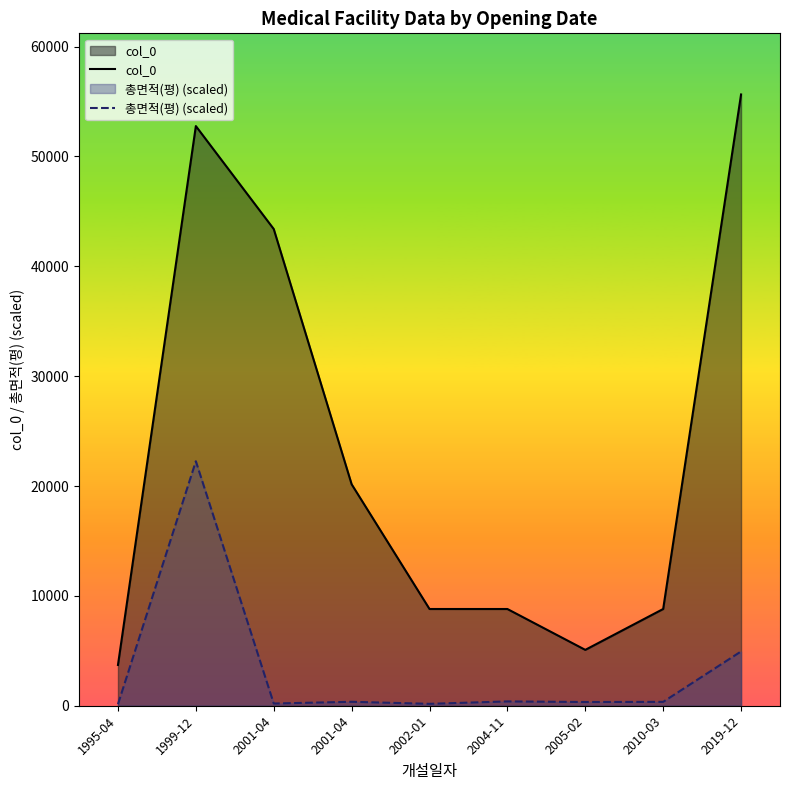

What is the label of the 1st point from the left?

1995-04